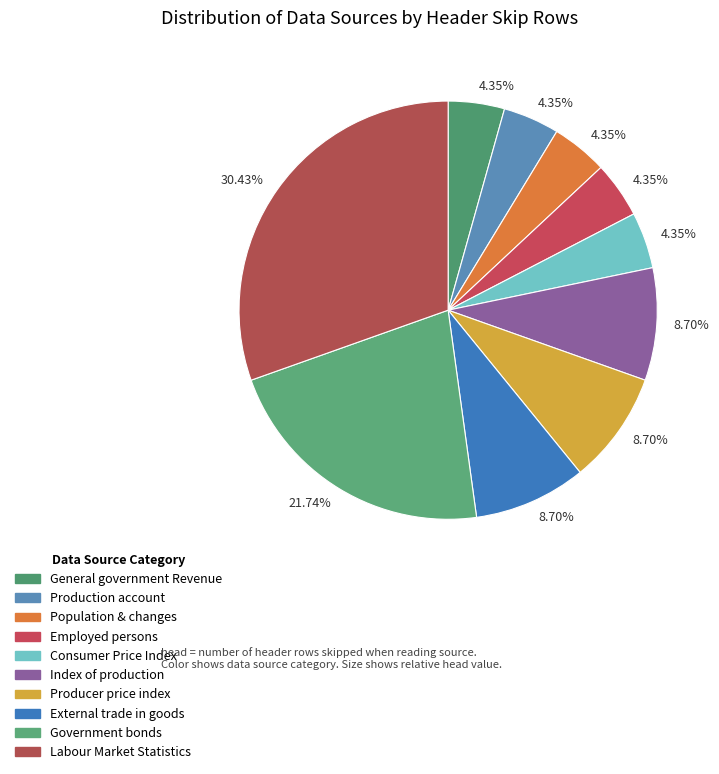

To the nearest percent, what is the average slice percentage?

10%